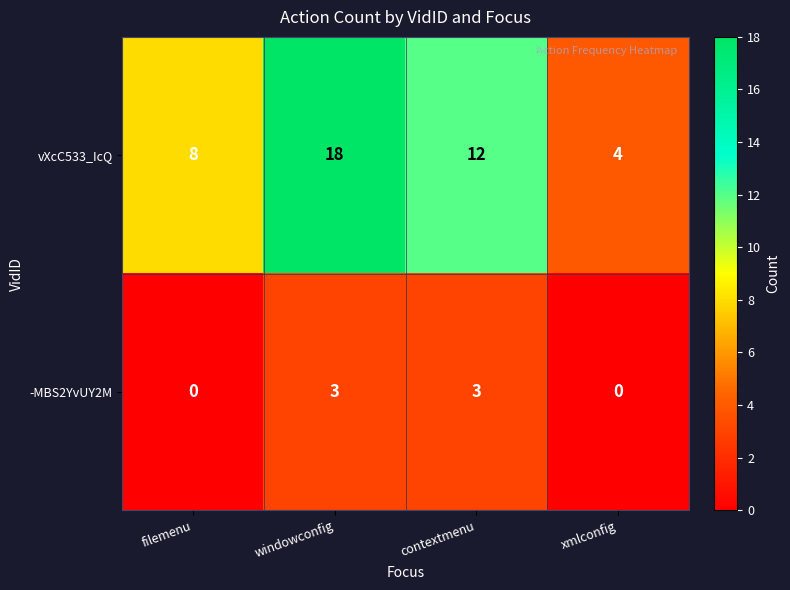

What is the sum of all vXcC533_IcQ values?

42